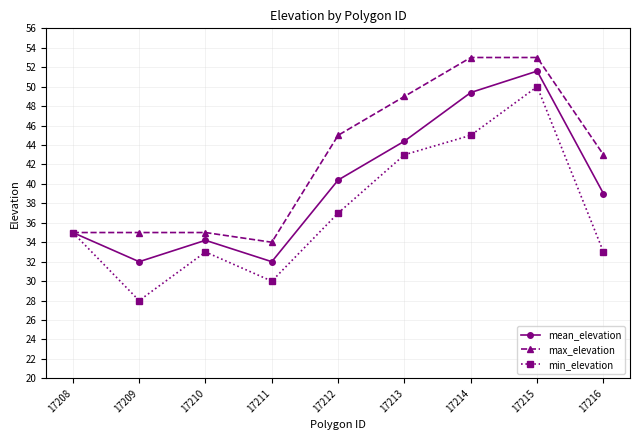

Is the value of max_elevation at 17211 greater than the value of mean_elevation at 17213?

No